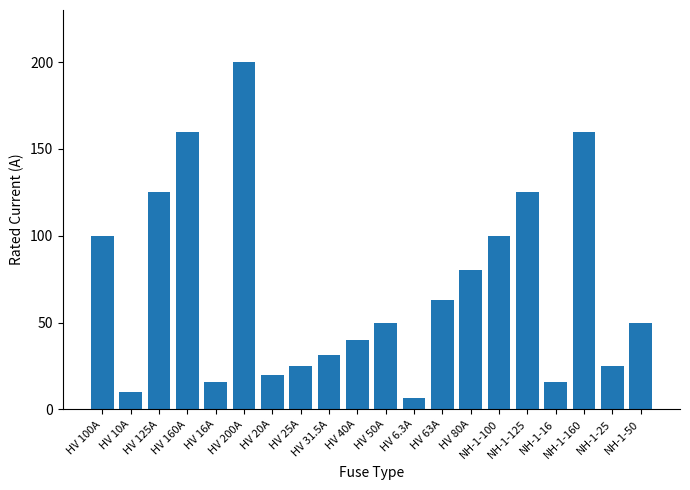

What is the average value?

70.1